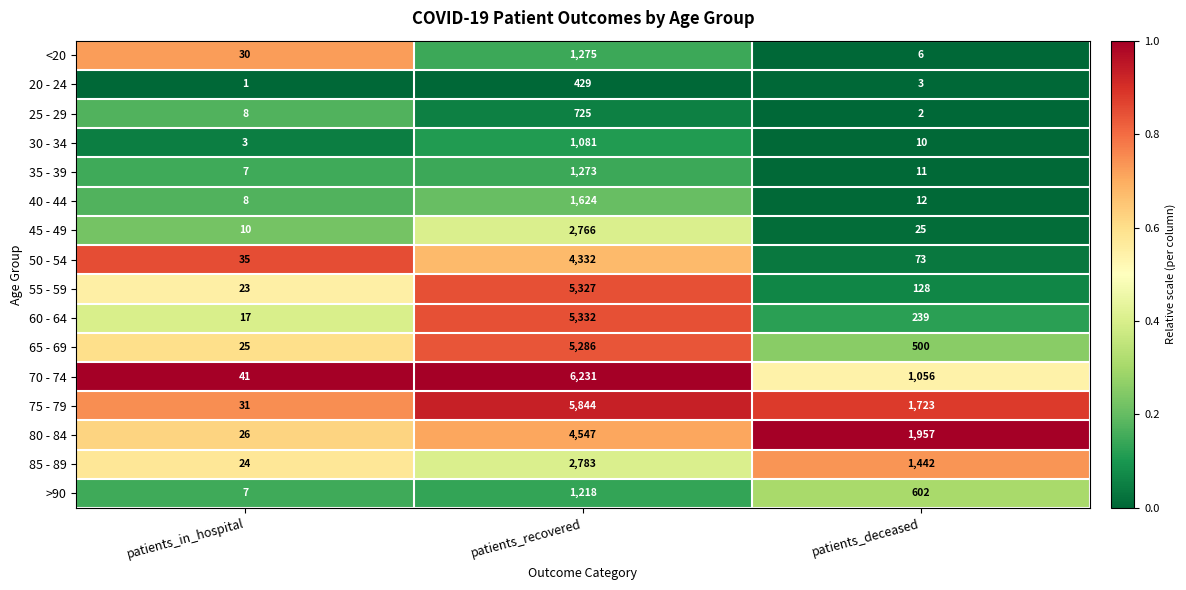

The 45 - 49 series shows 25 at patients_deceased. True or false?

True